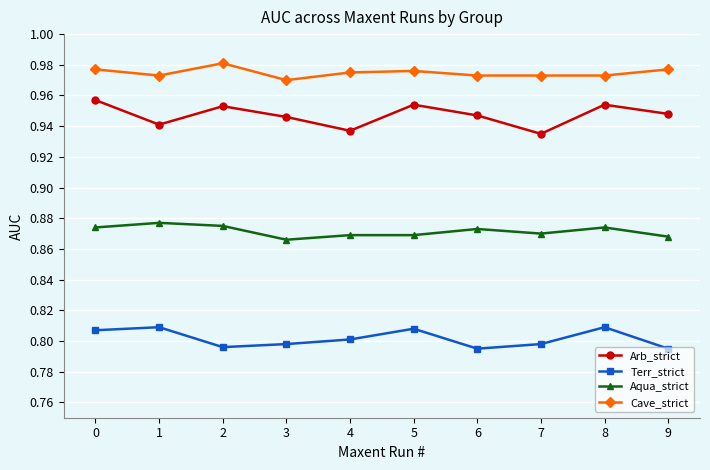

Count the Cave_strict values in the range 0 to 1.

10